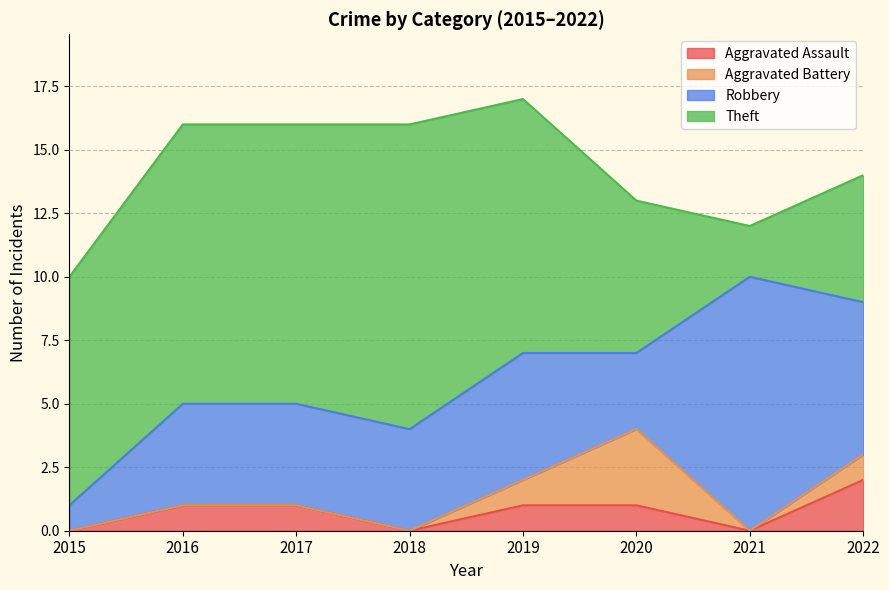

Where is the first local minimum for Aggravated Assault?

2018